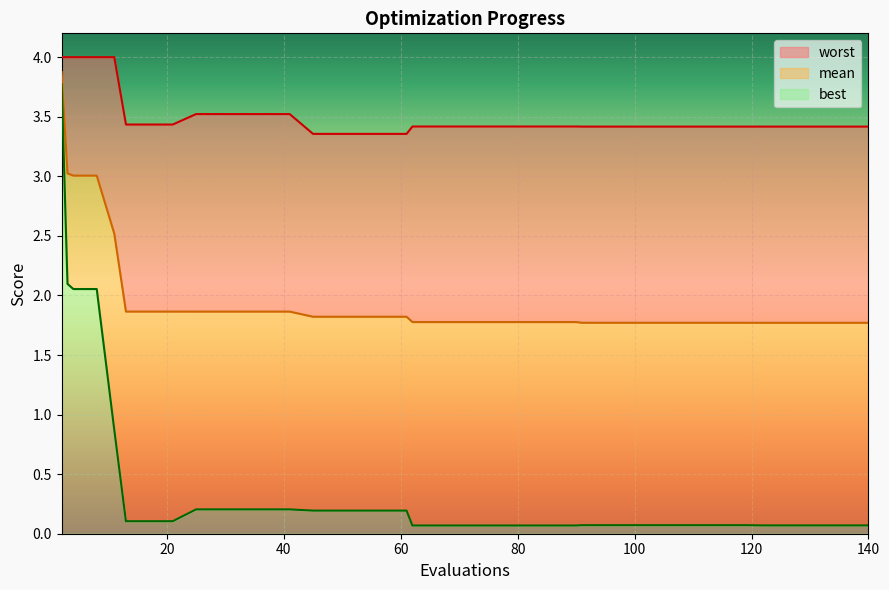

True or false: best has a value of 0.0 at 30.

False